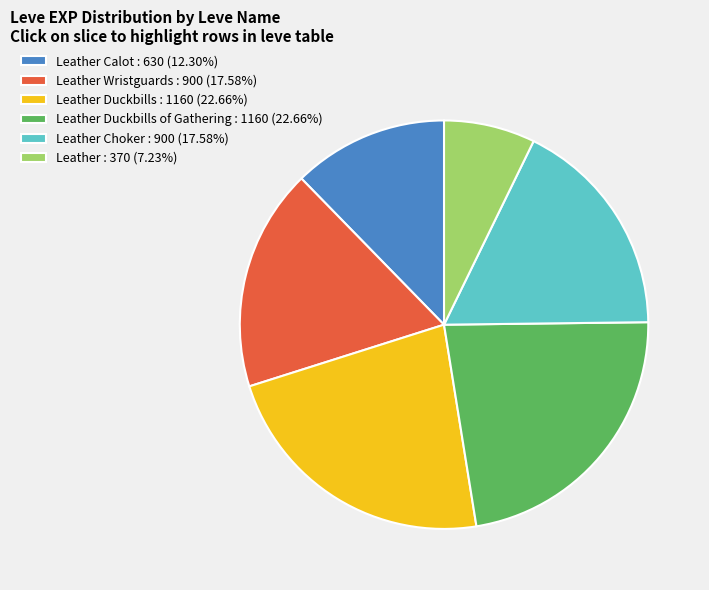

Combined, do Leather : 370 (7.23%) and Leather Duckbills of Gathering : 1160 (22.66%) account for over 50%?

No